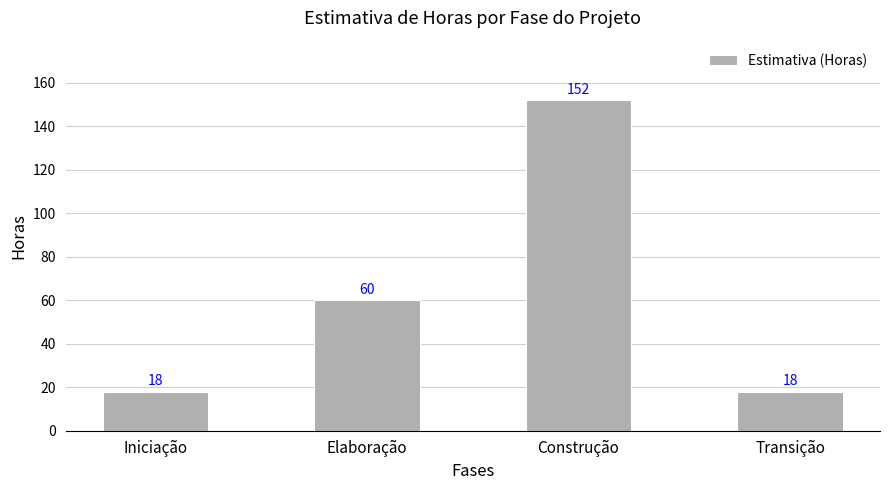

Reading left to right, extract all data points from this chart.

18	60	152	18